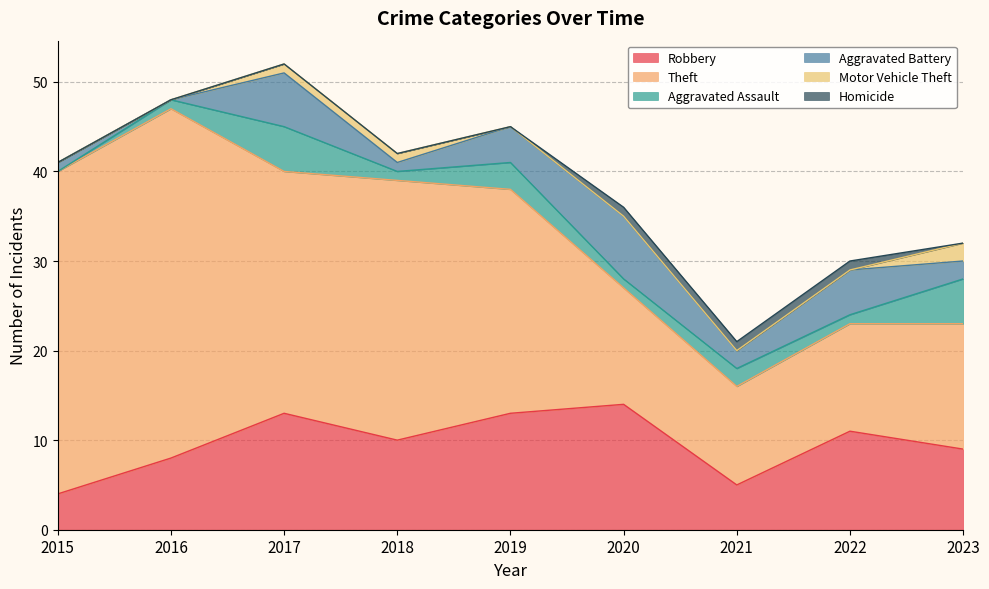

Reading left to right, transcribe all the data shown in this chart.

Robbery: 4	8	13	10	13	14	5	11	9
Theft: 36	39	27	29	25	13	11	12	14
Aggravated Assault: 0	1	5	1	3	1	2	1	5
Aggravated Battery: 1	0	6	1	4	7	2	5	2
Motor Vehicle Theft: 0	0	1	1	0	0	0	0	2
Homicide: 0	0	0	0	0	1	1	1	0